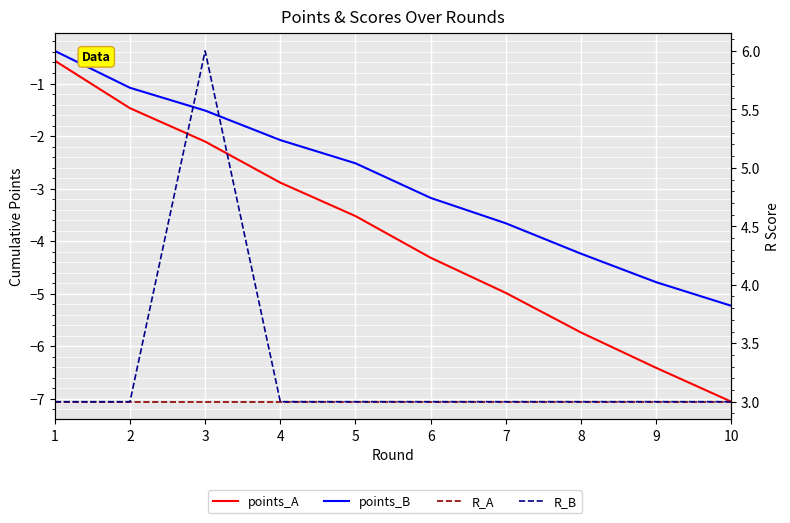

True or false: points_A and points_B intersect in this chart.

False